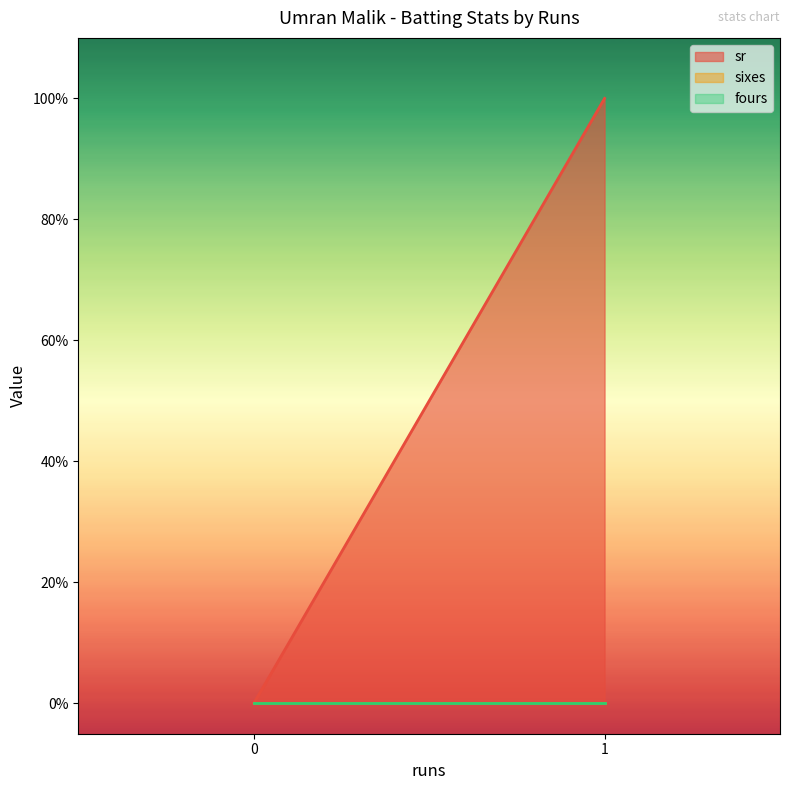

Which series has the widest spread of values?

sr